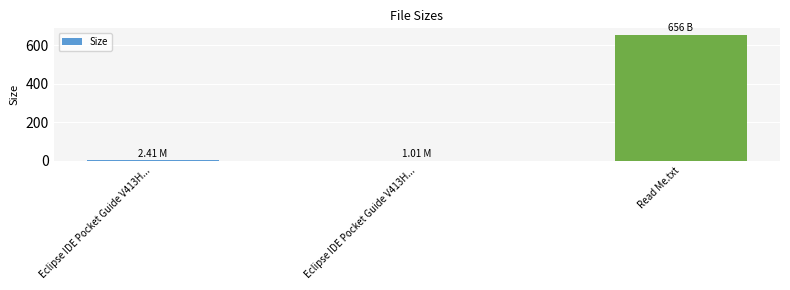

Are the bars horizontal?

No